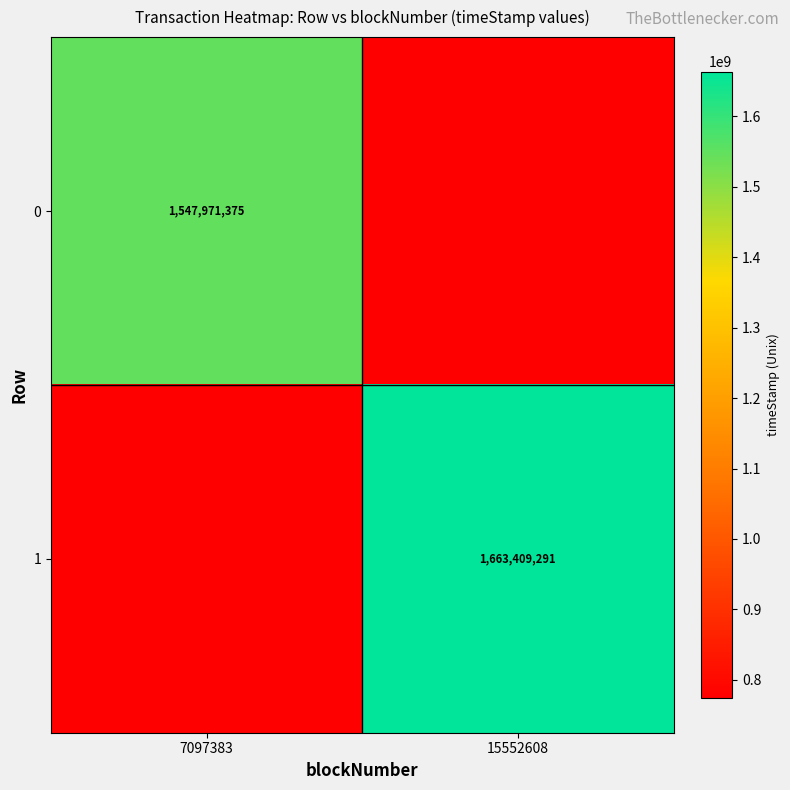

The 0 series shows 2658613569.6 at 7097383. True or false?

False